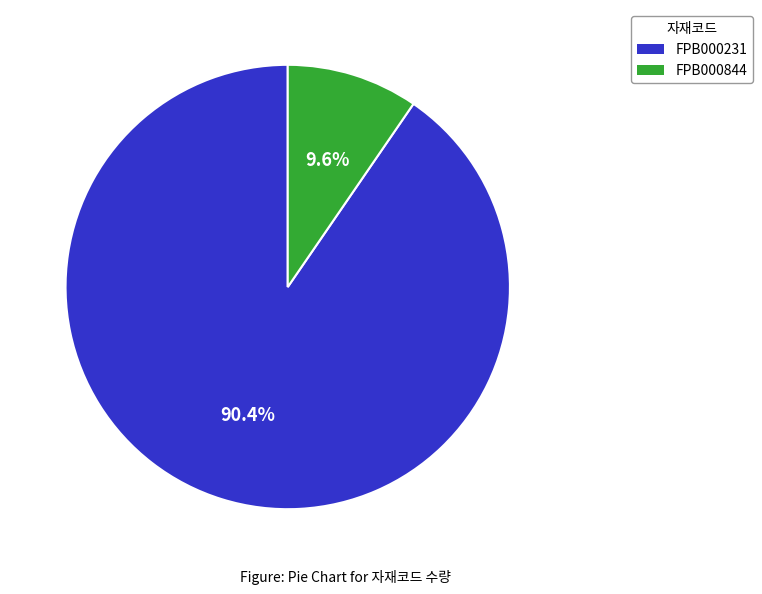

To the nearest percent, what portion does FPB000231 represent?

90%